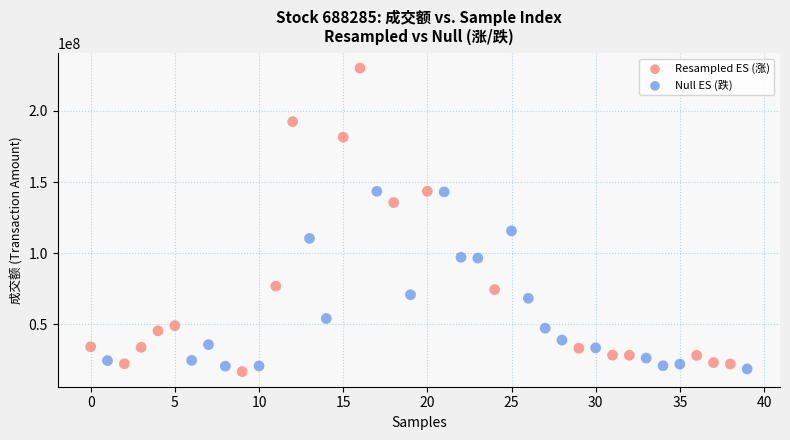

Which series has the widest spread of Y values?

Resampled ES (涨)